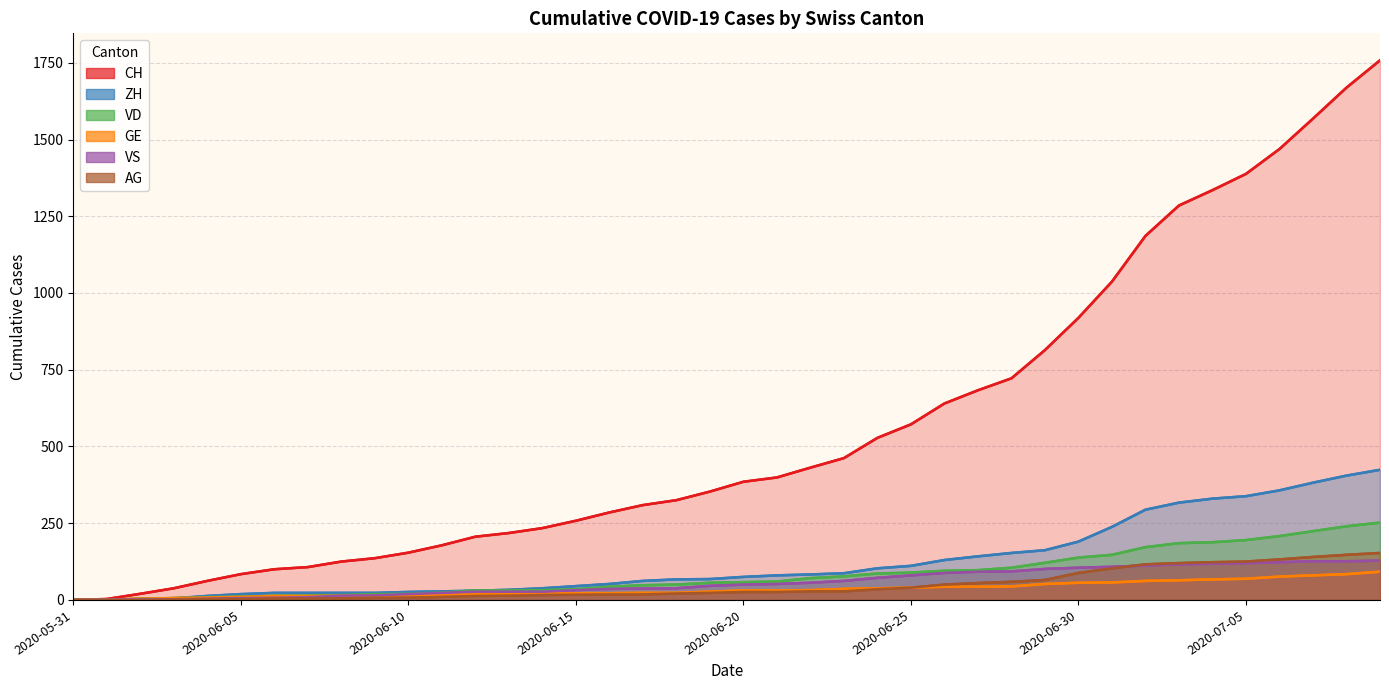

Between 2020-06-09 and 2020-06-18, which series saw the biggest shift?

CH